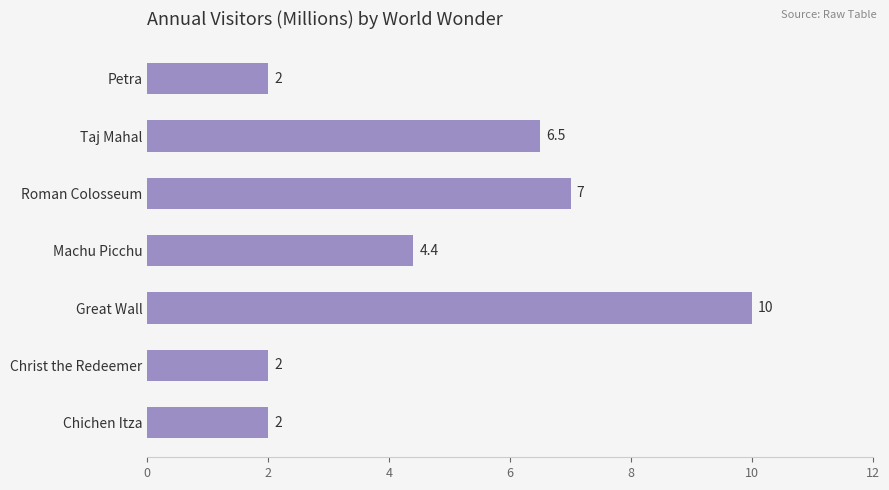

Count the number of categories in the chart.

7